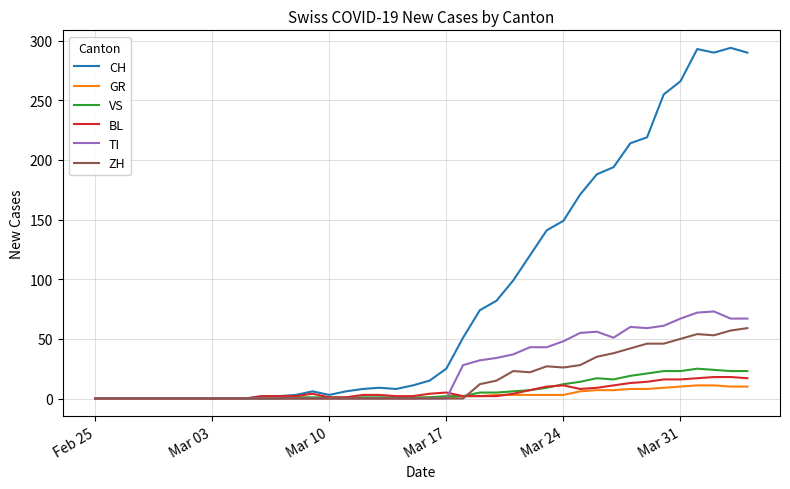

Which series has the largest total across all categories?

CH